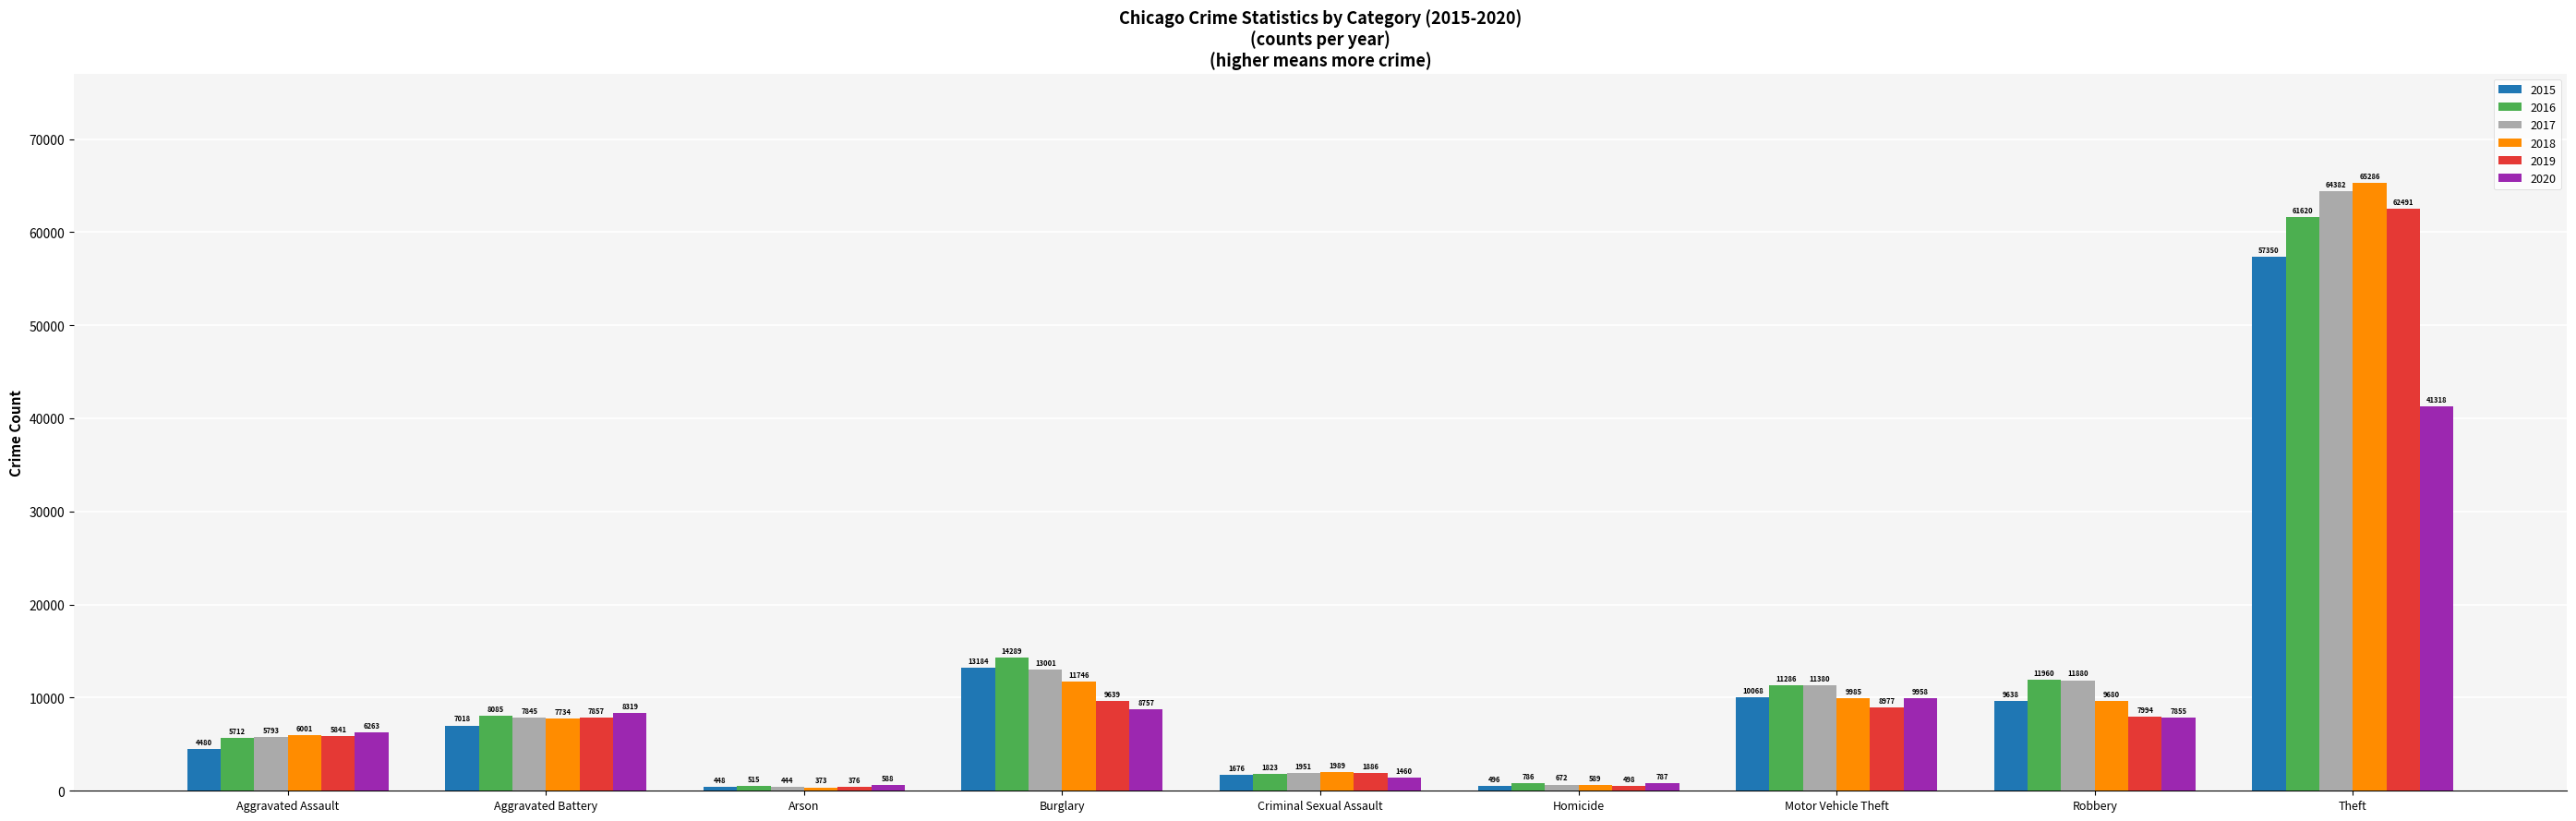

What is the value of the 2017 bar at the 9th from the left?

64382